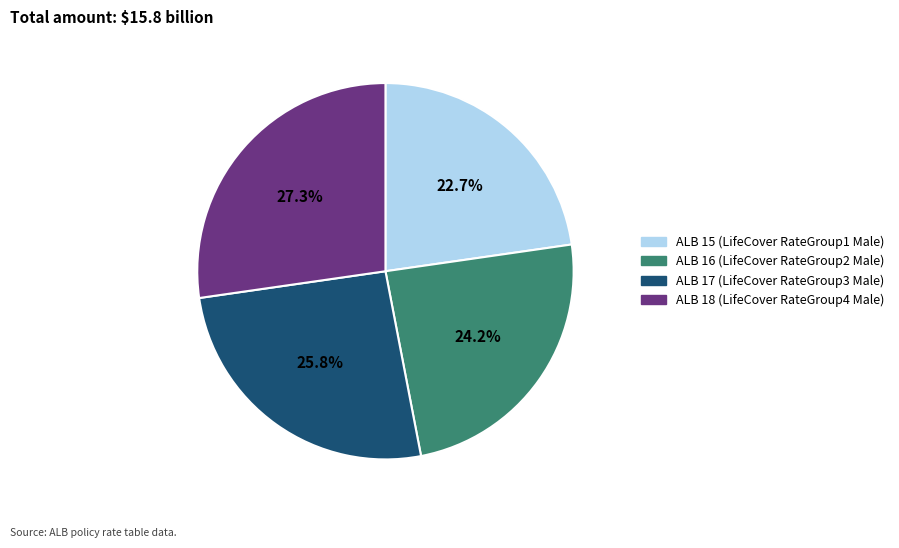

Does any single category account for the majority?

No